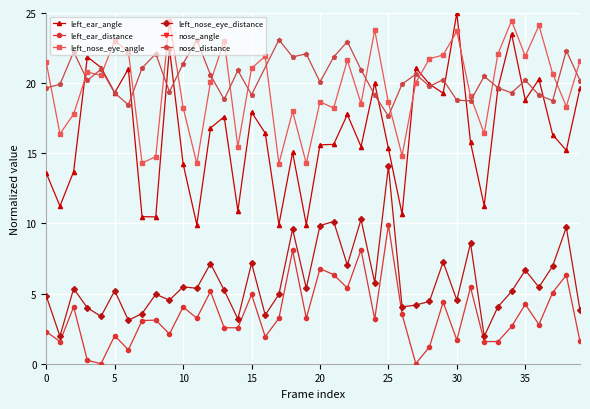

Is the value of left_ear_distance at 30 greater than the value of left_nose_eye_angle at 0?

No